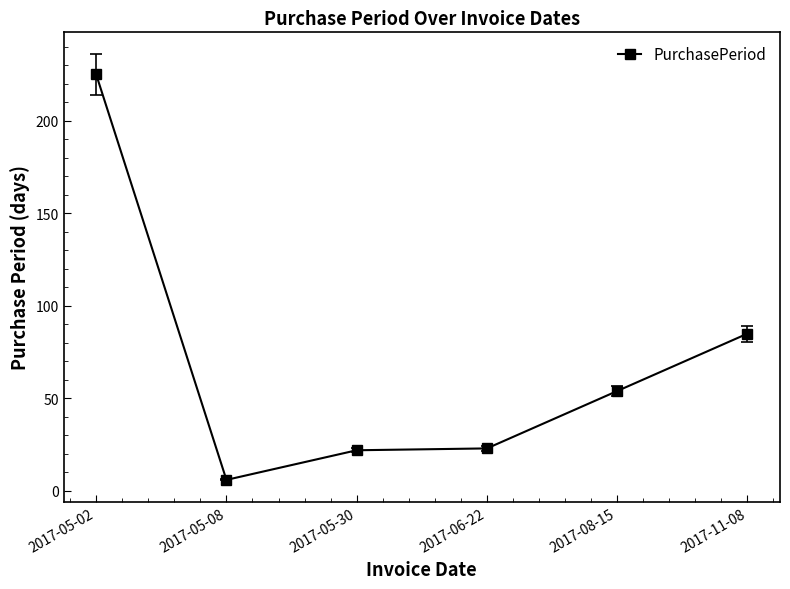

What is the label of the 3rd point from the left?

2017-05-30